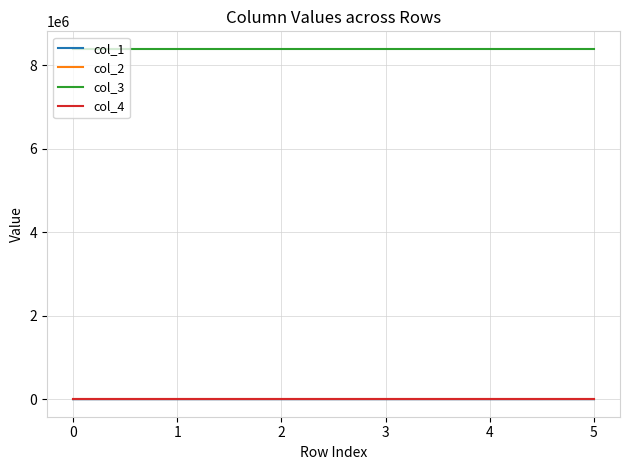

What is the difference between the highest and lowest values at 0?

8388736.0